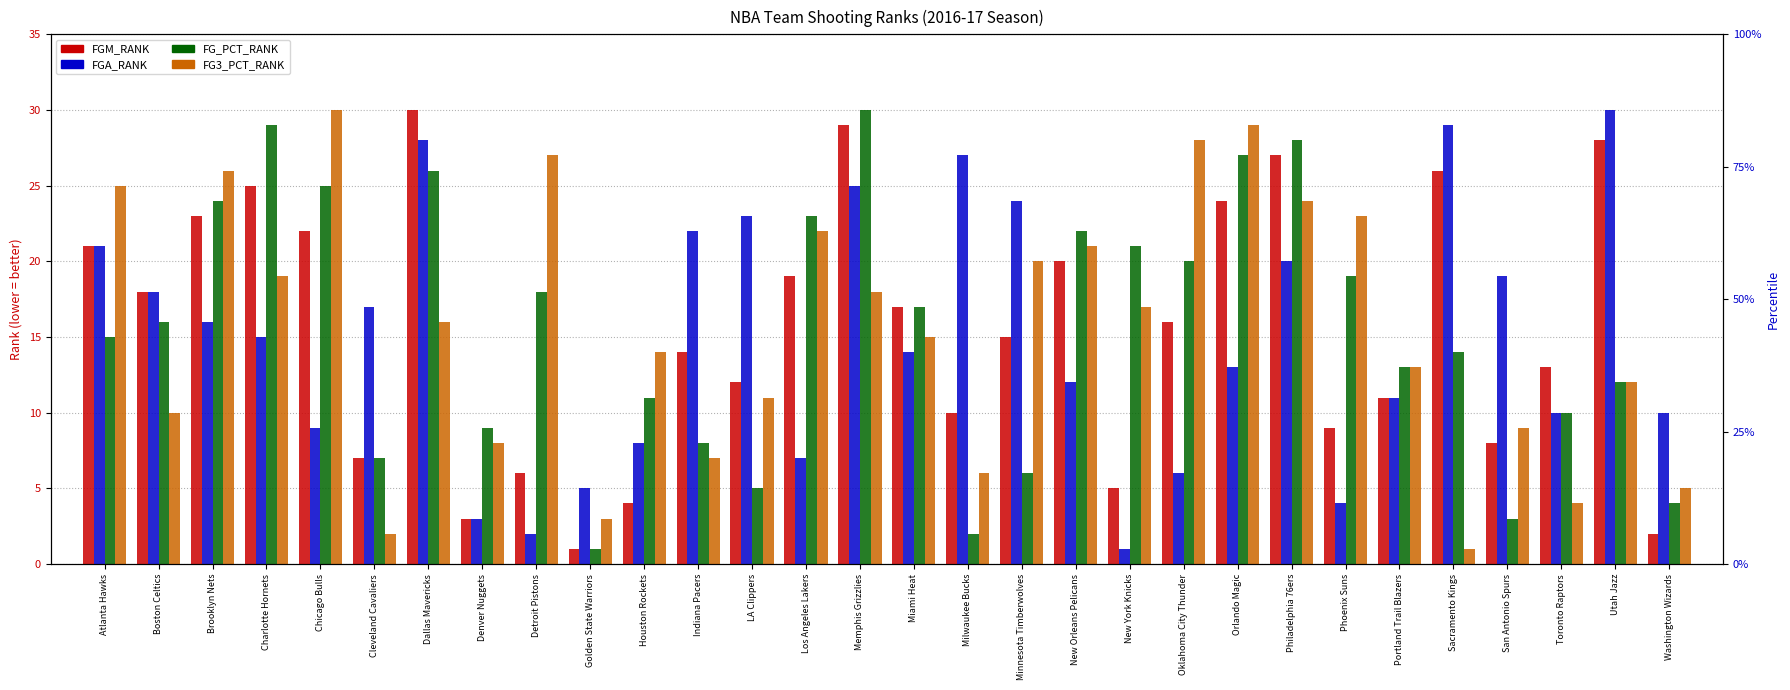

How many data points in FGM_RANK are above 16?

14